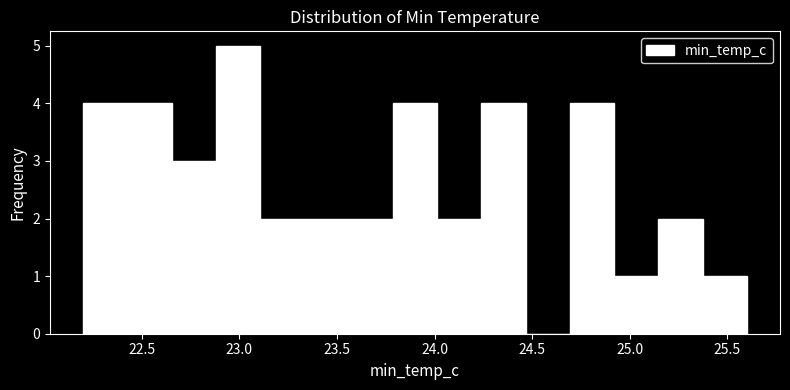

How tall is the bar that spans 23.35 to 23.55 on the x-axis? Neither the bar edges nor the heights are printed on the chart, so give them approximately, as read against the axes.

2